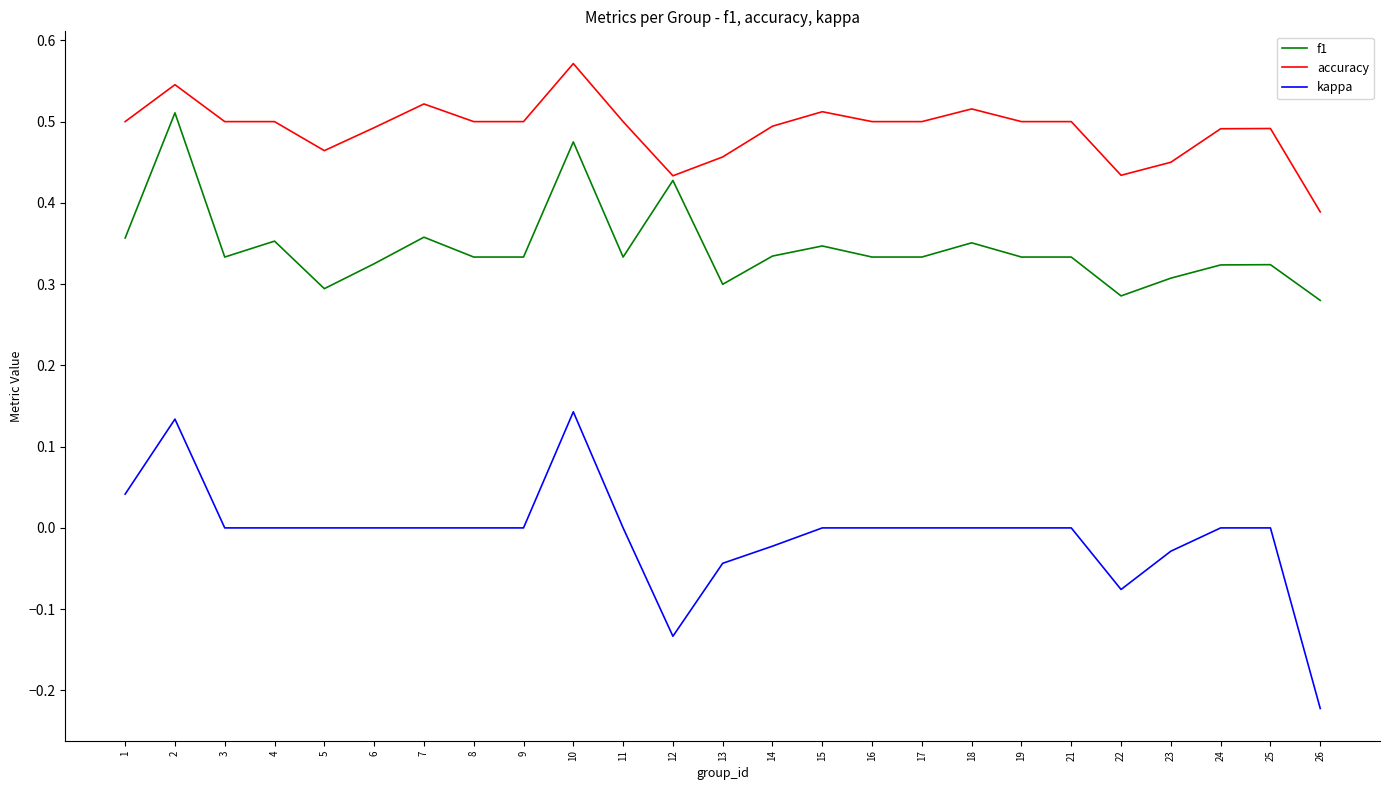

What are all the series names shown in the legend?

f1, accuracy, kappa